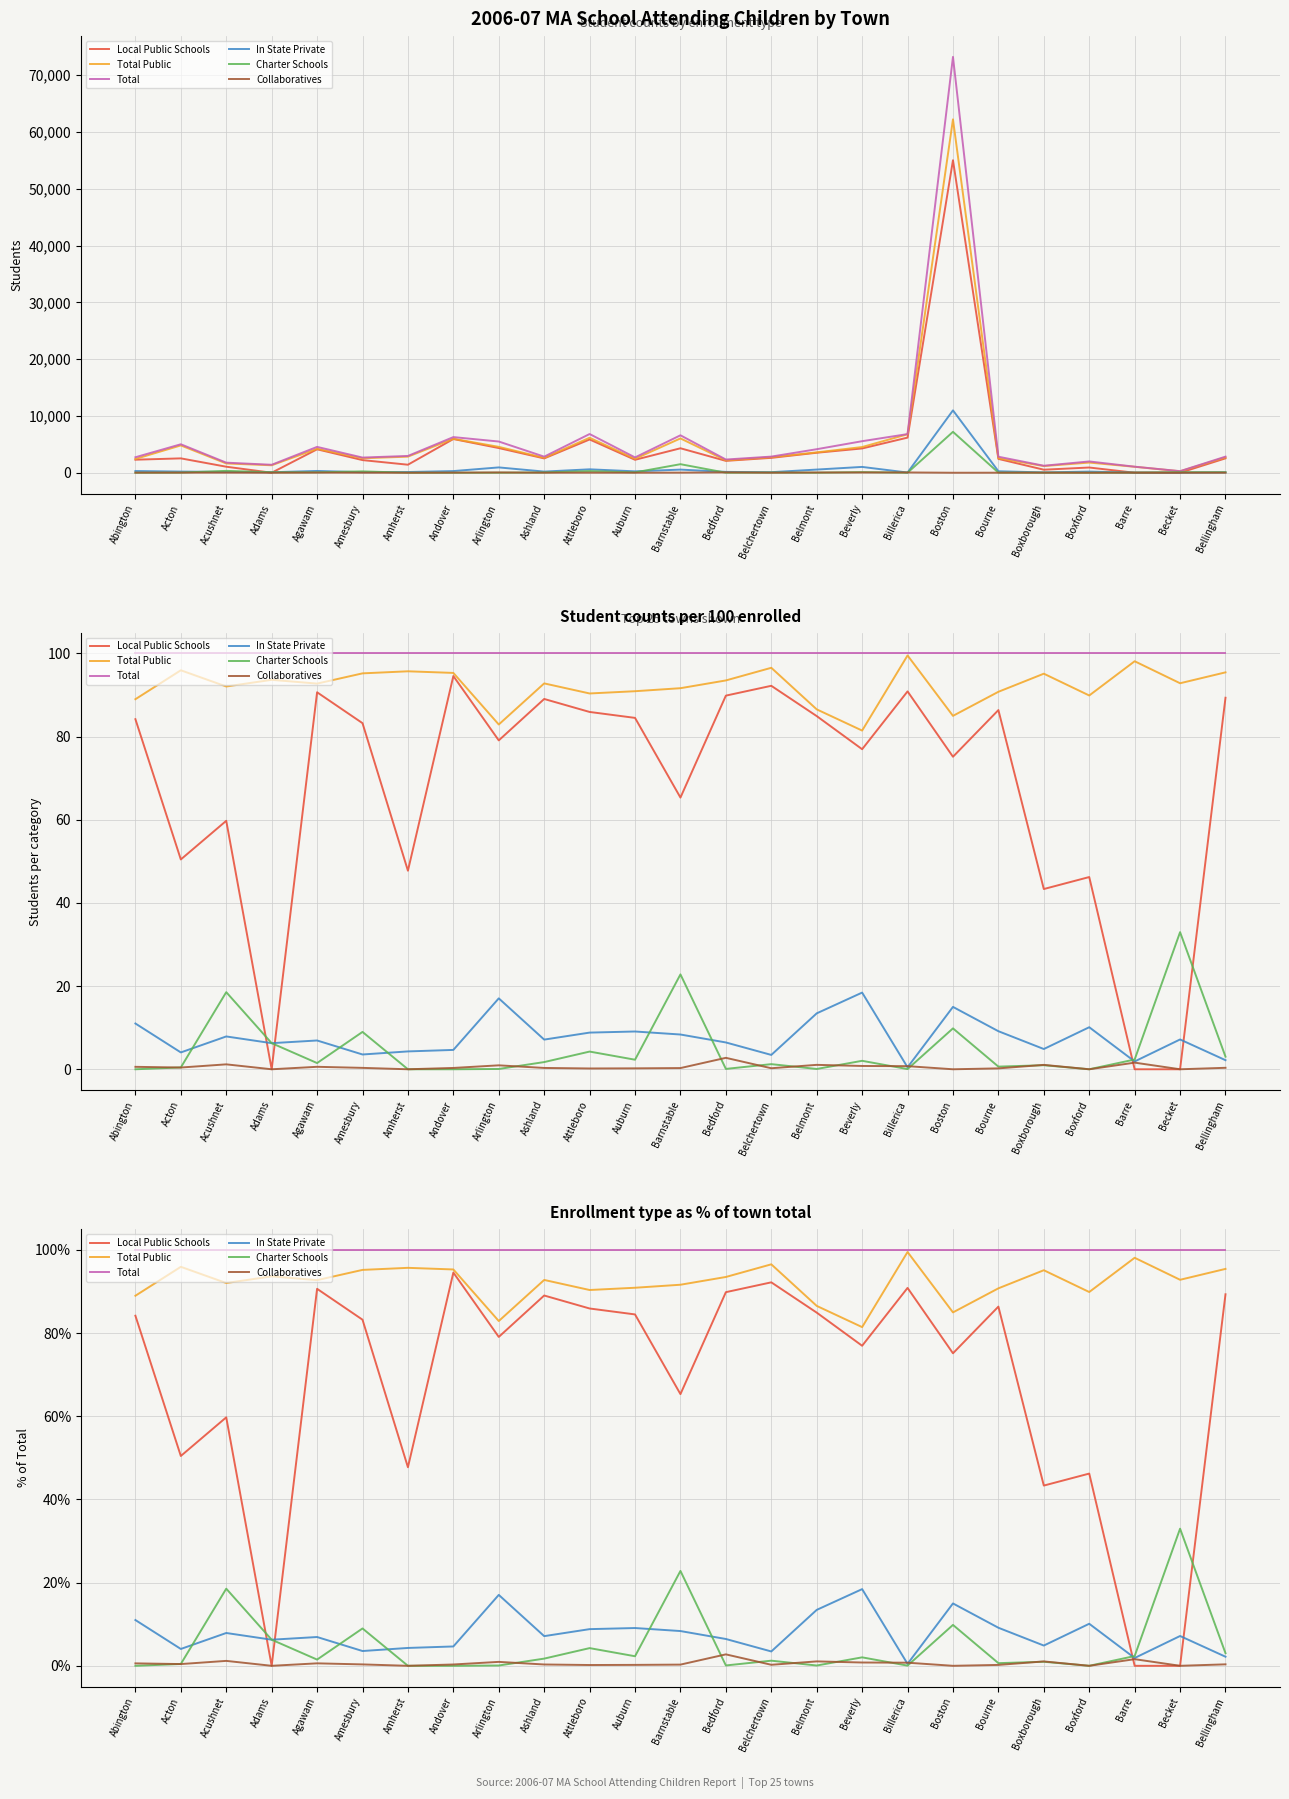

Rank the series by their maximum value, from highest to lowest.

Total, Total Public, Local Public Schools, Charter Schools, In State Private, Collaboratives